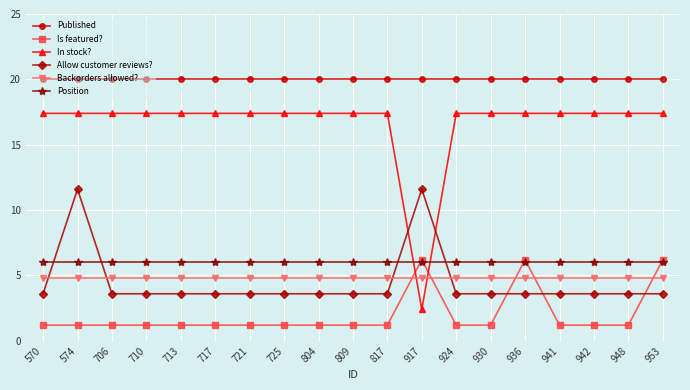

At which label is In stock? closest to 9?

917